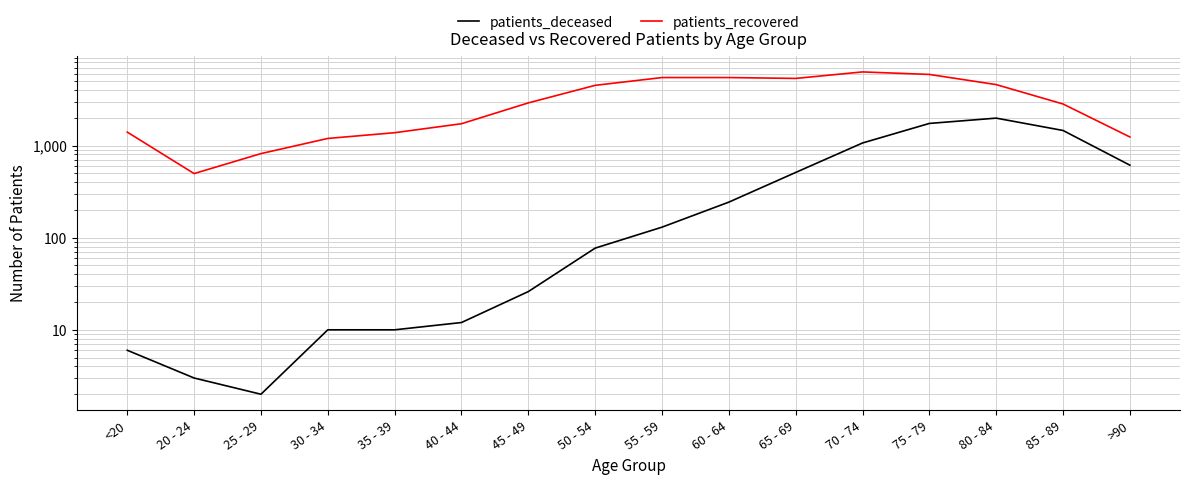

Between 20 - 24 and 50 - 54, which series saw the biggest shift?

patients_recovered